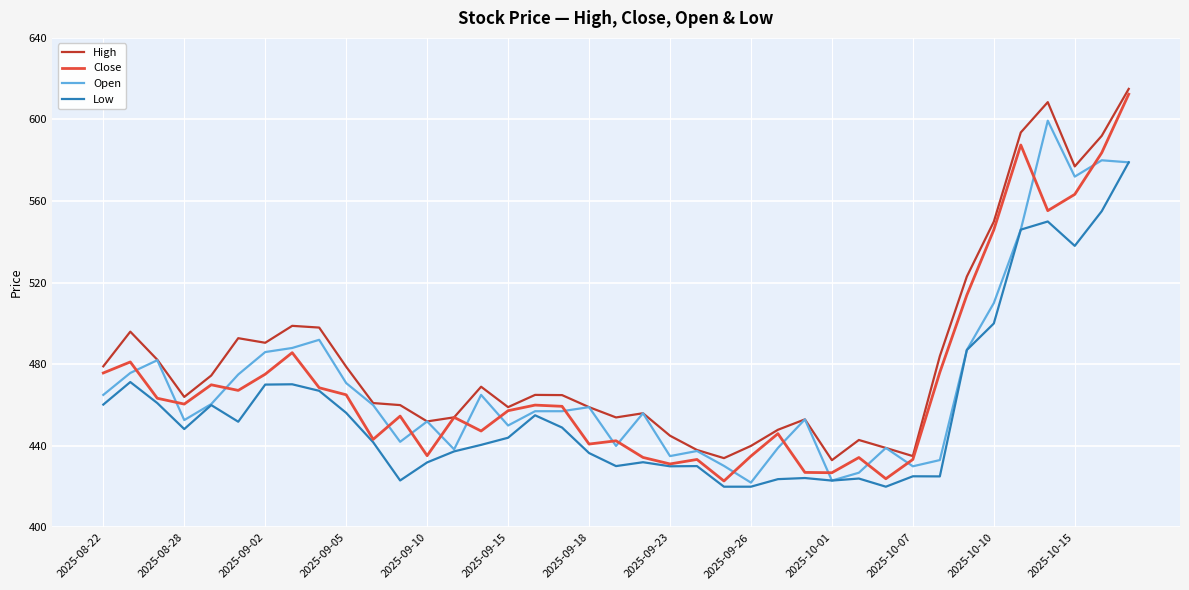

What is the greatest value displayed?

615.0